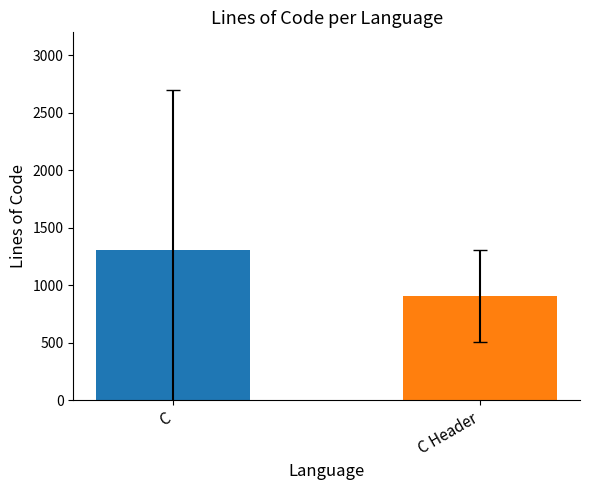

What is the ratio of the value at C Header to the value at C?

0.7